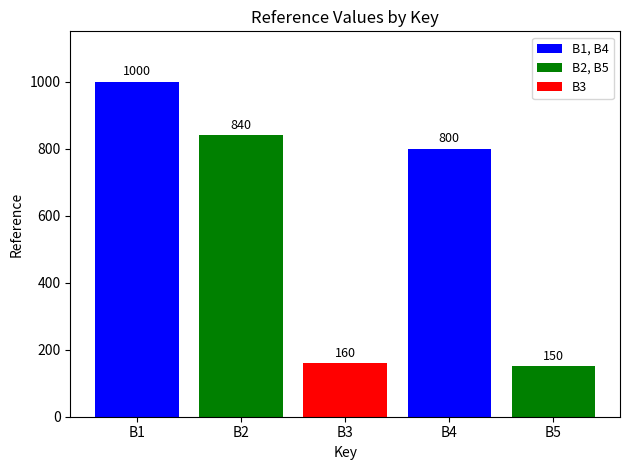

What is the difference between the second highest and second lowest values?

680